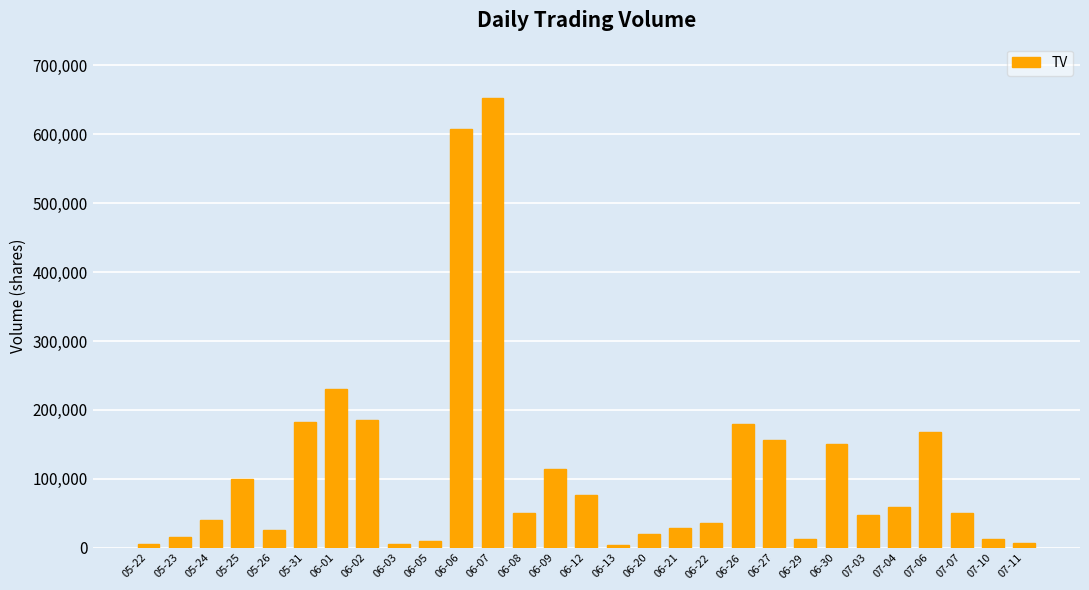

What is the sum of all values?

3233000